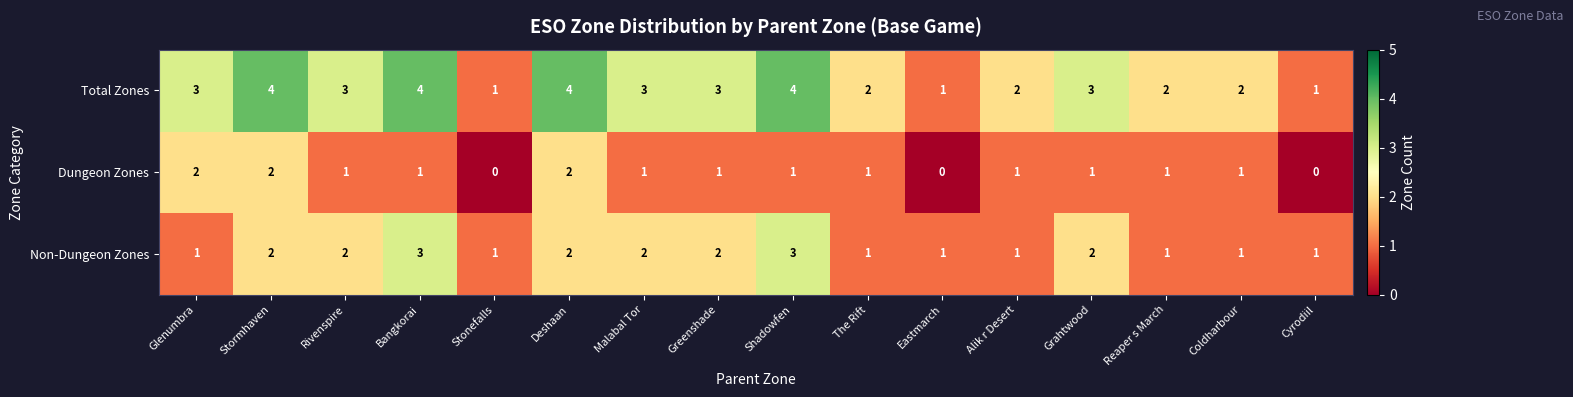

The Non-Dungeon Zones series shows 2 at Malabal Tor. True or false?

True